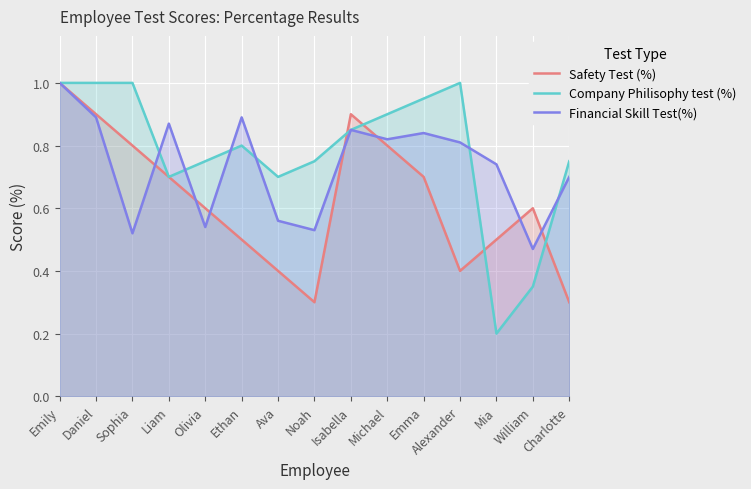

How many data points does each series have?

15